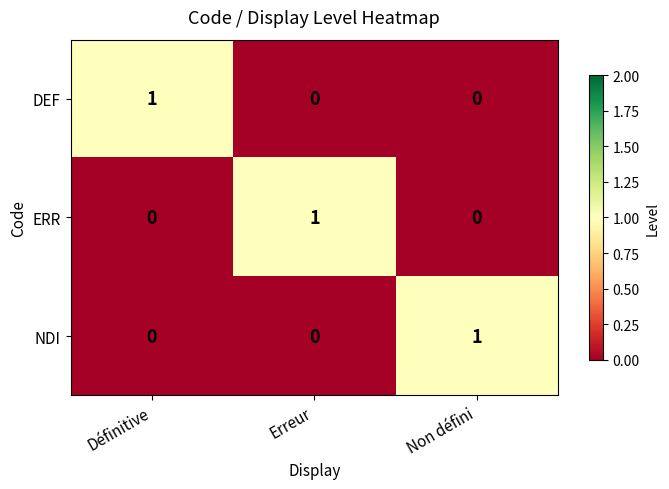

Is it true that NDI equals 0 at Définitive?

True